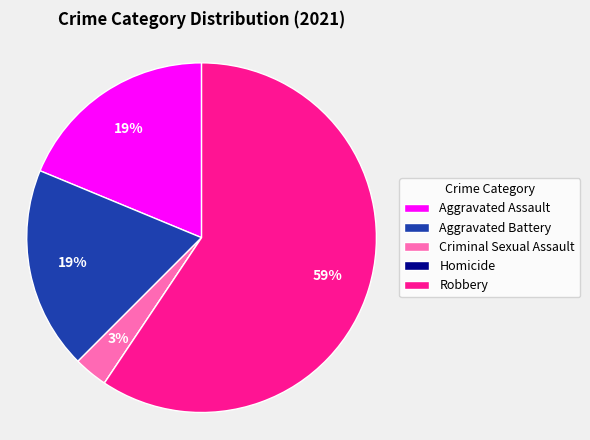

What is the largest slice in the pie chart?

Robbery